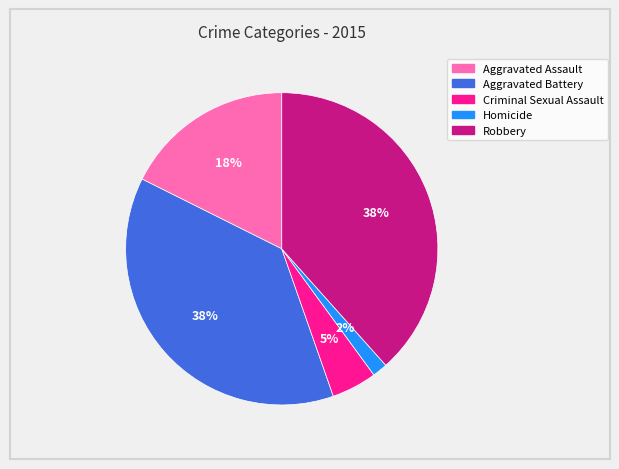

True or false: Aggravated Assault accounts for 18% of the total.

True